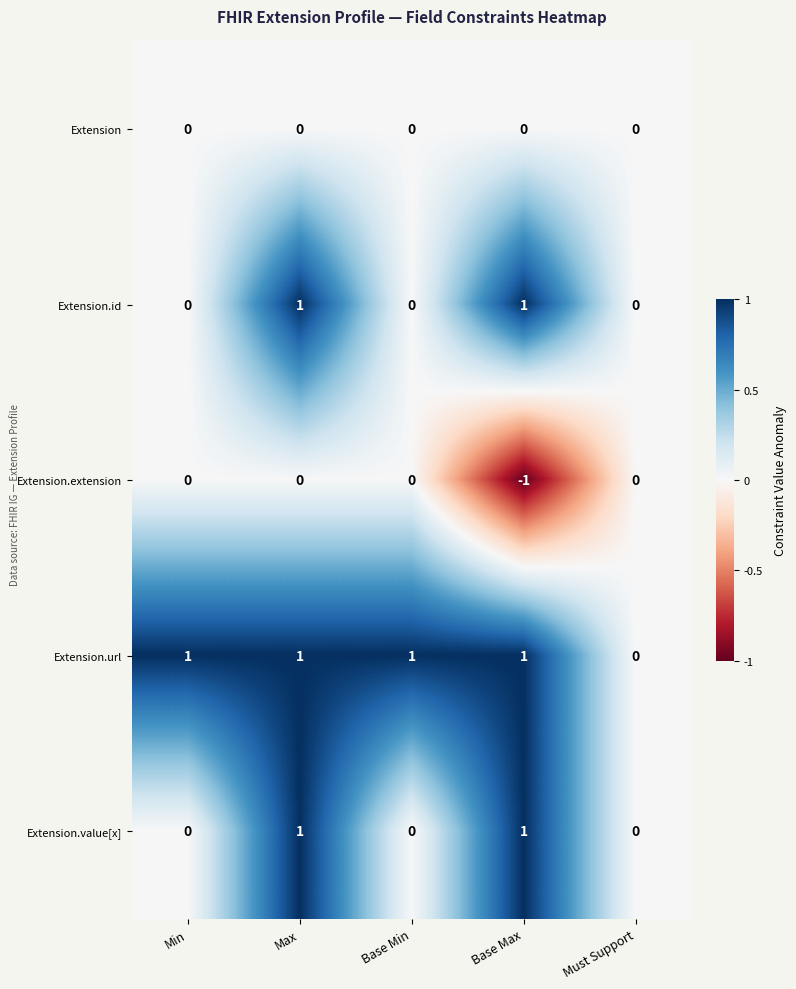

What is the sum of all Extension.url values?

4